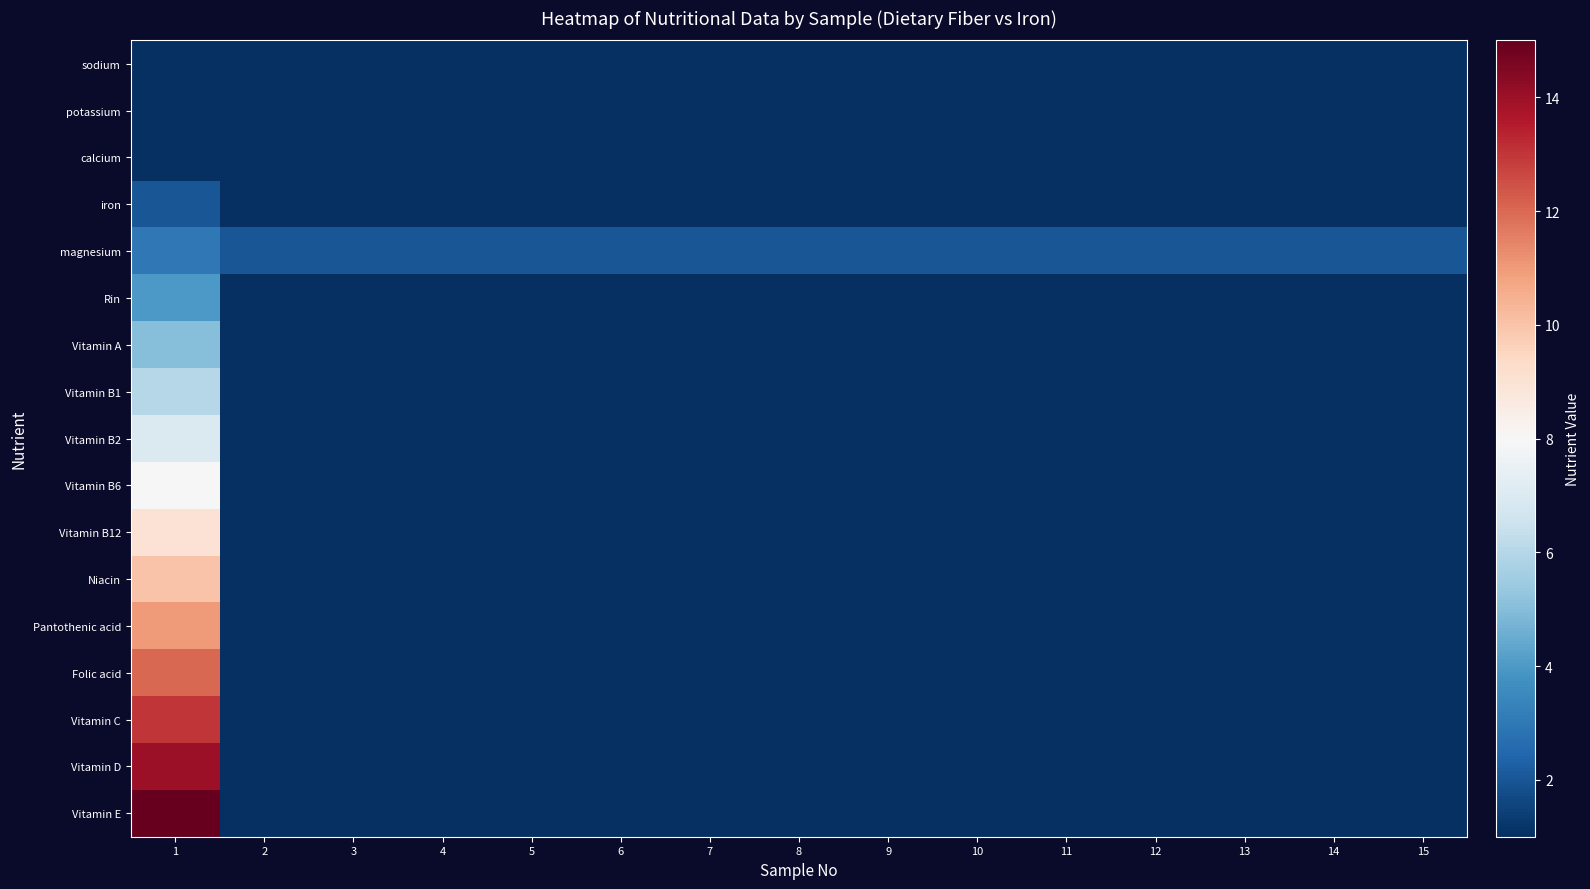

How many data points does each series have?

15